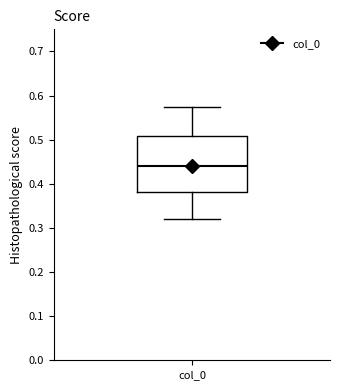

Read this box plot against the y-axis: the position of the median line, the range covered by the box, and the ends of both whiskers. The values are not printed on the chart, so give them approximately, as read against the axis.

median 0.44, box 0.38 to 0.51, whiskers 0.32 to 0.57